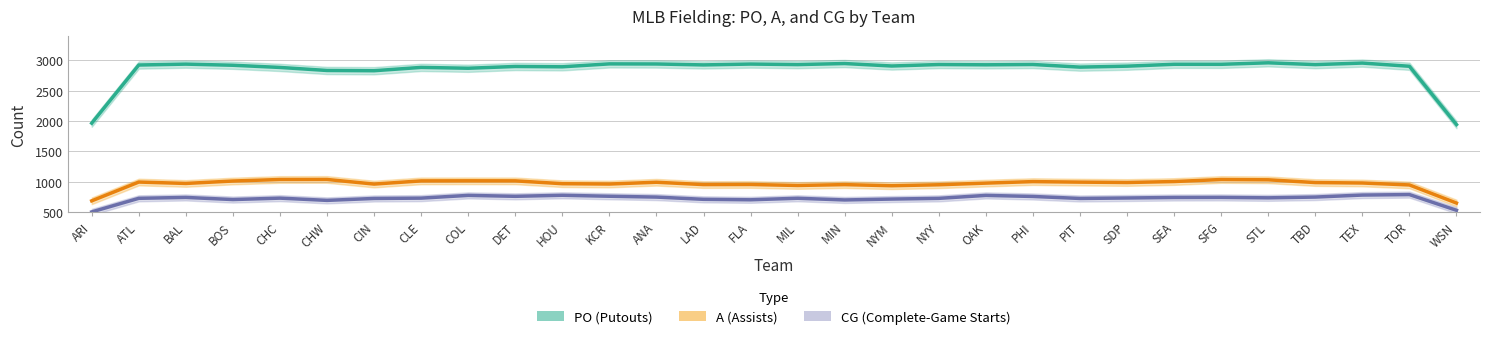

What is the lowest value of the A (Assists) series?

648.7